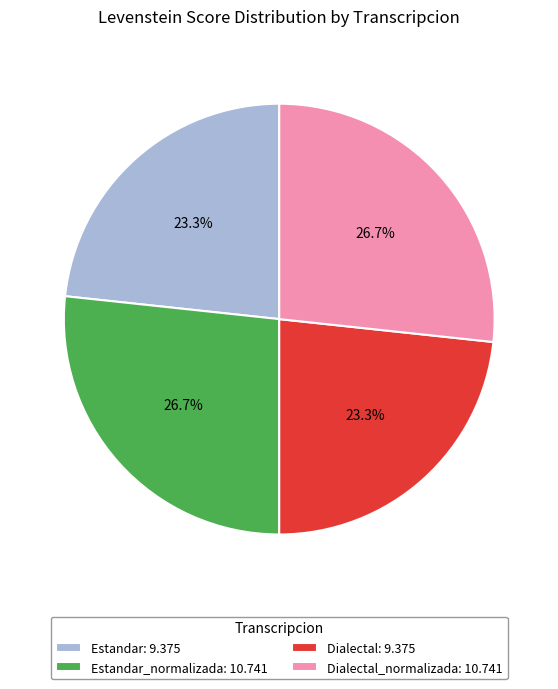

To the nearest percent, what is the average slice percentage?

25%